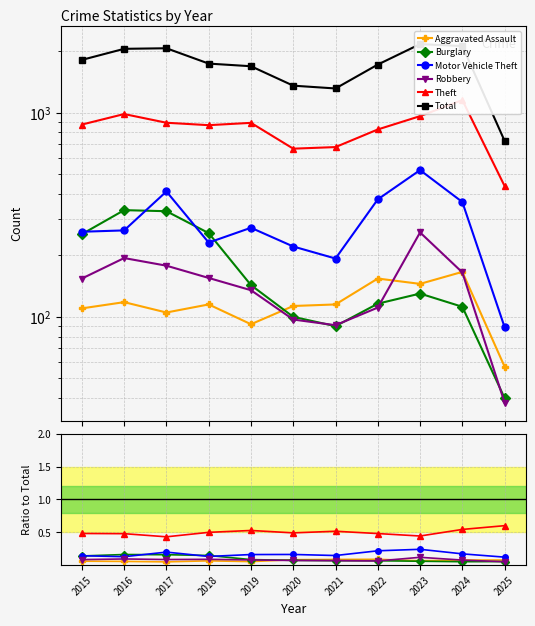

Where is the first local minimum for Total?

2021